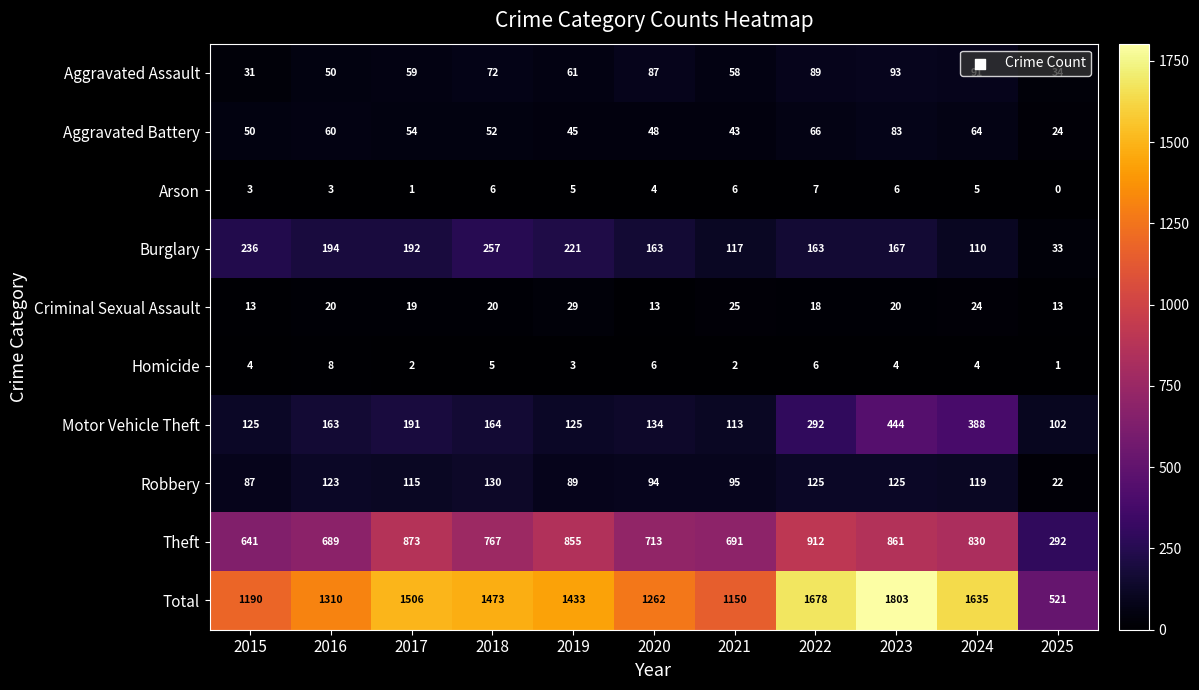

True or false: Burglary has a value of 110 at 2024.

True